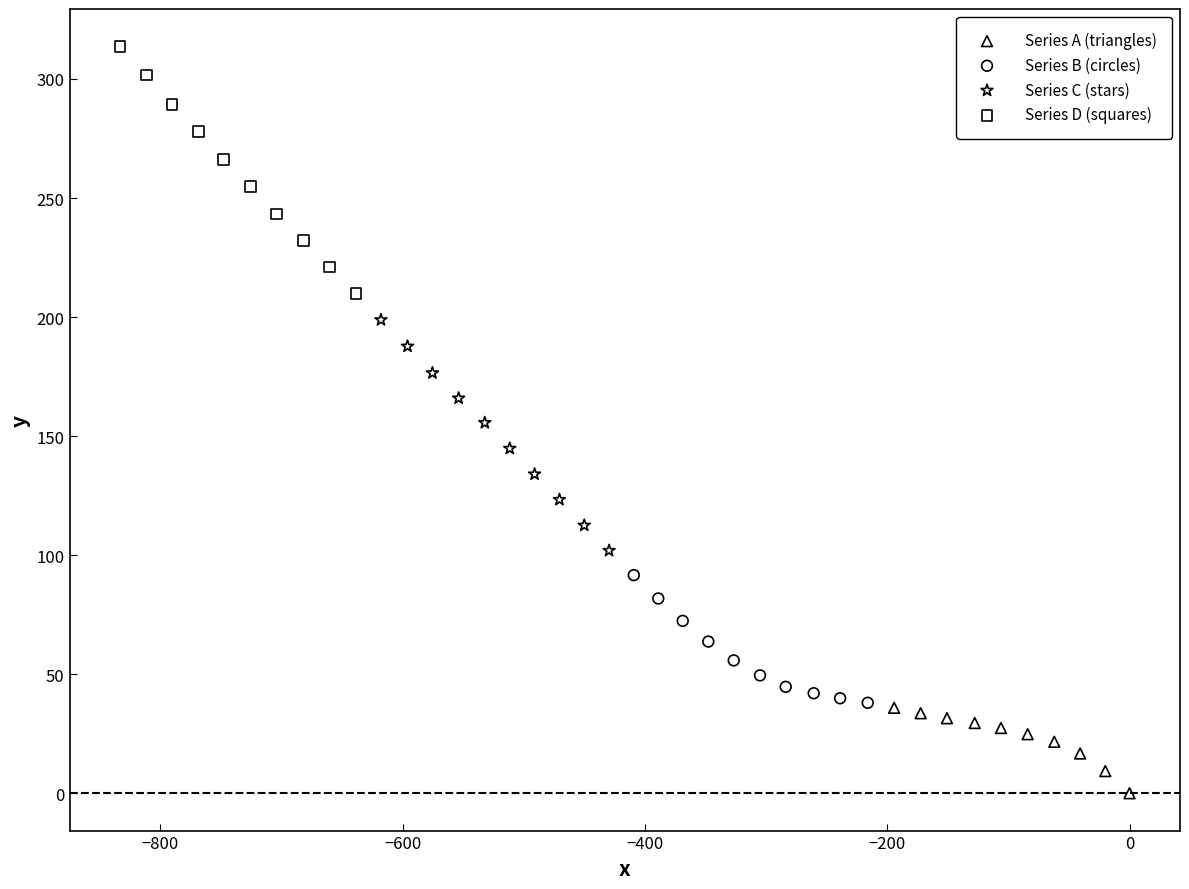

Which series has the widest spread of Y values?

Series D (squares)